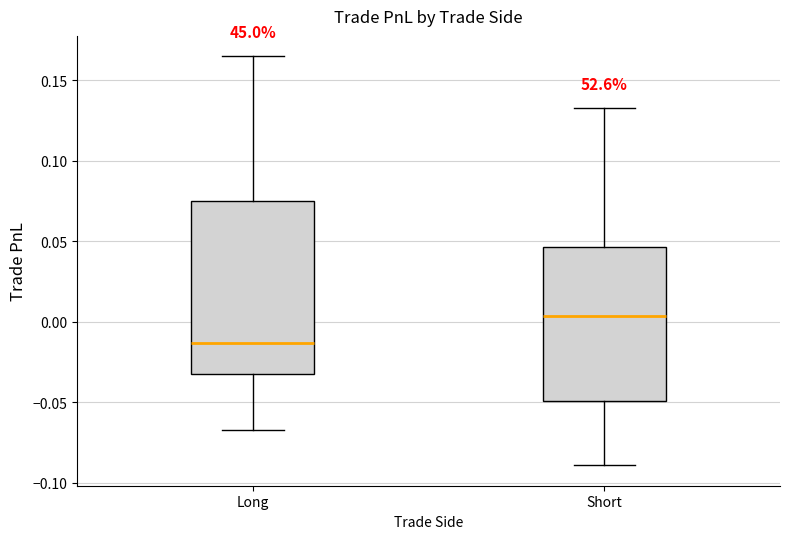

Where does the upper whisker of the box for Long end on the y-axis? The values are not printed on the chart, so give them approximately, as read against the axis.

0.165